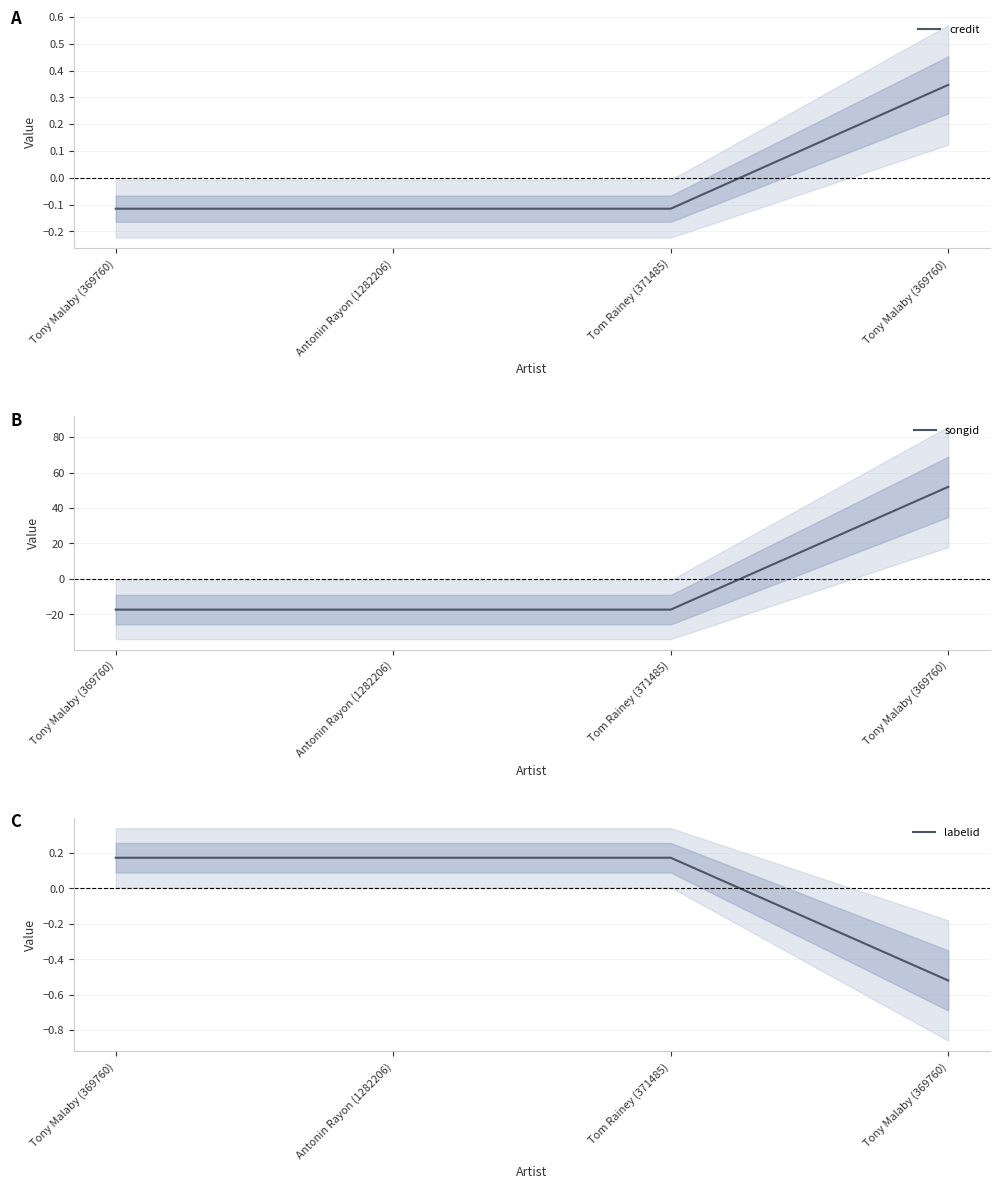

What is the difference between the maximum and minimum values in the labelid series?

0.7